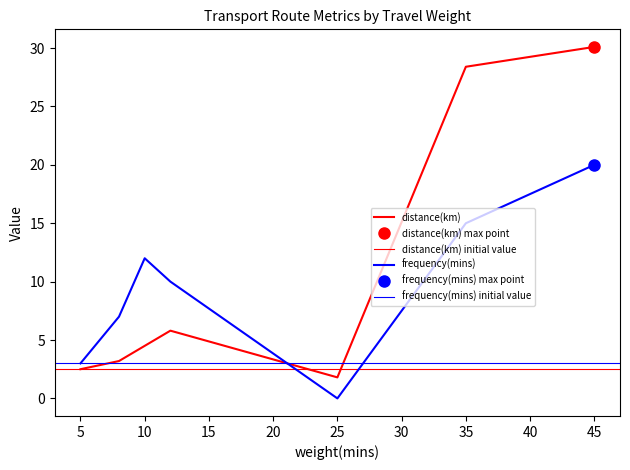

What is the lowest value of the distance(km) series?

1.8